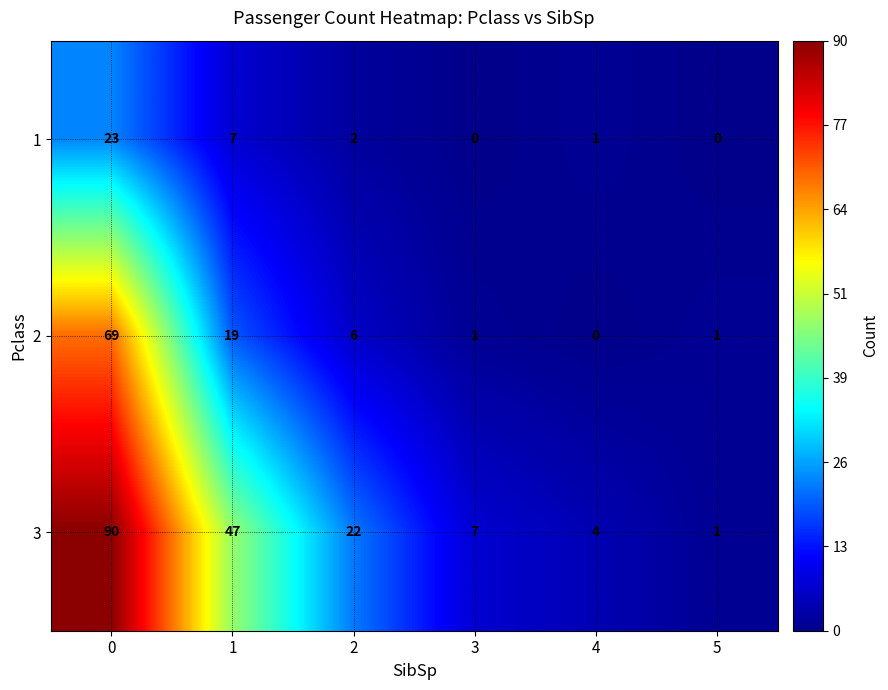

What is the difference between the highest and lowest values at 1?

40